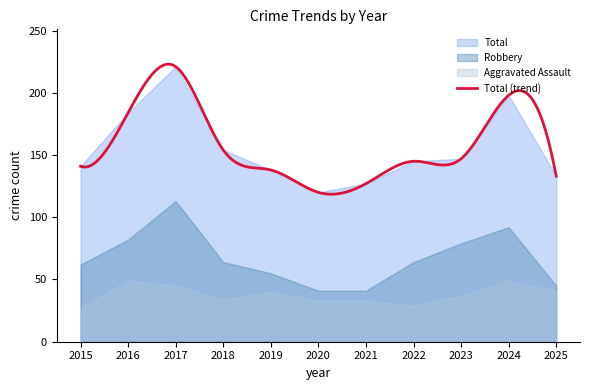

How many lines are shown in the chart?

3